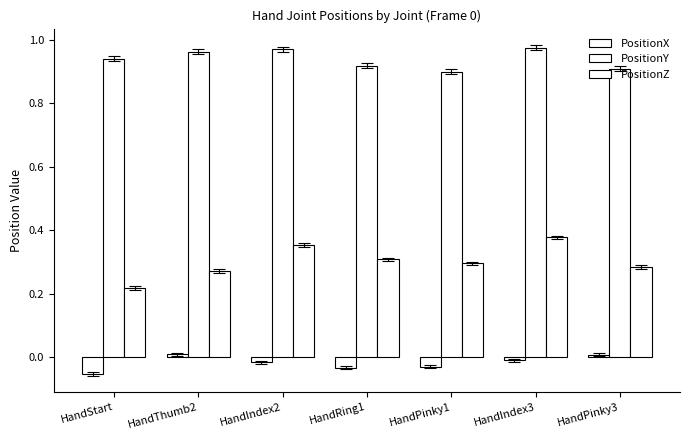

What is the difference between the highest and lowest values at HandStart?

1.0